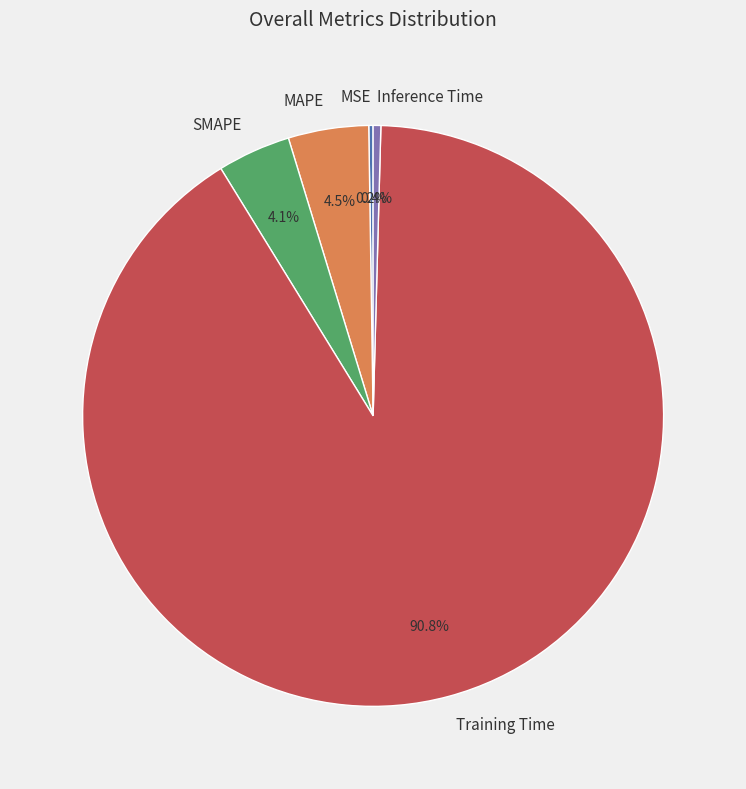

Which slice is the largest?

Training Time